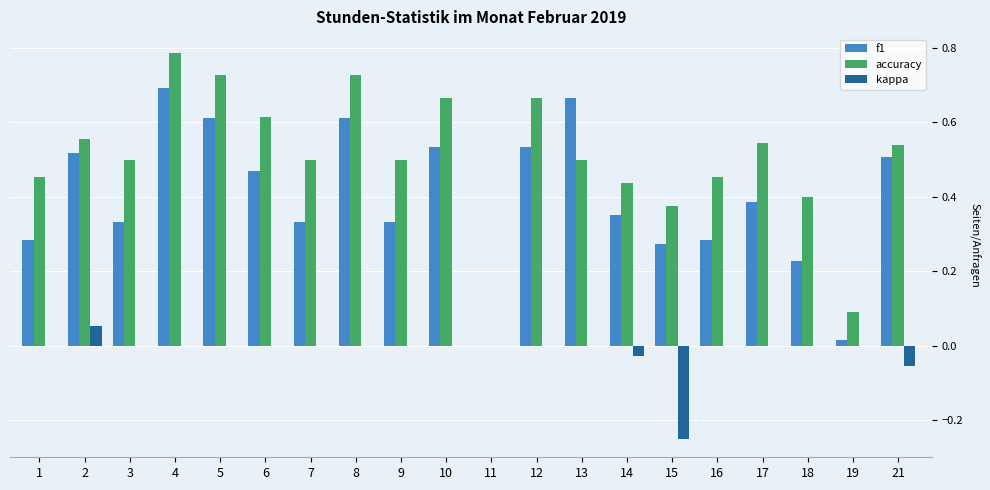

What is the total value across all series at 4?

1.5